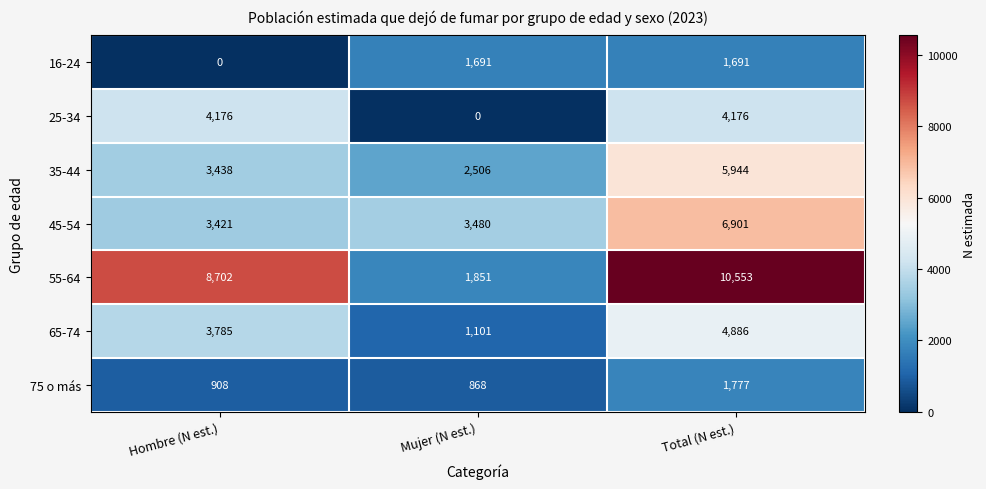

Count the number of data series in this chart.

7